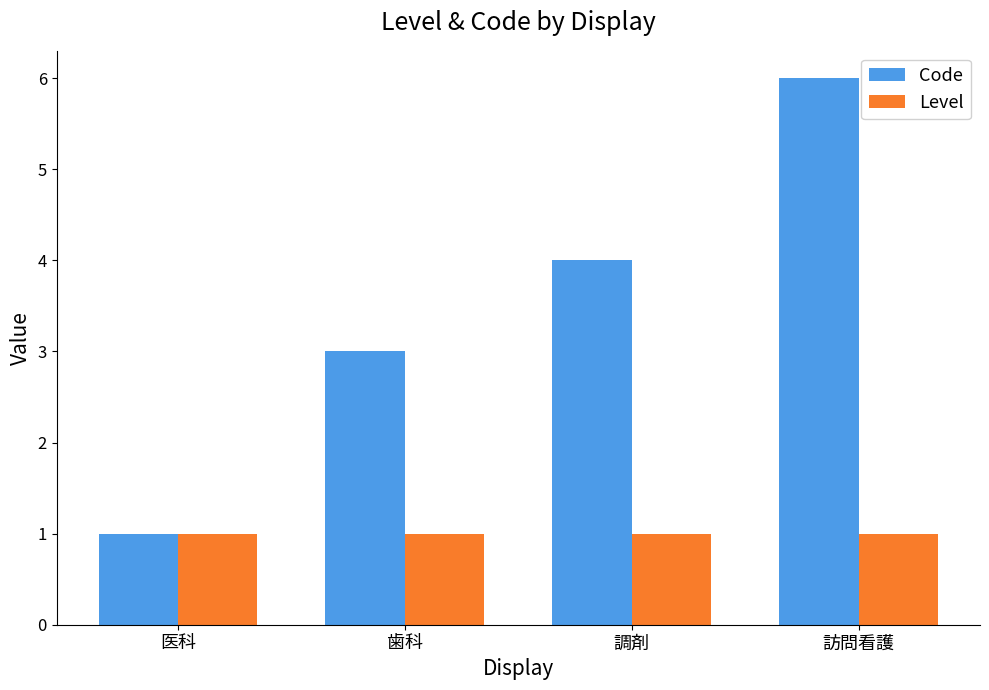

What is the approximate value of Code at 訪問看護?

6